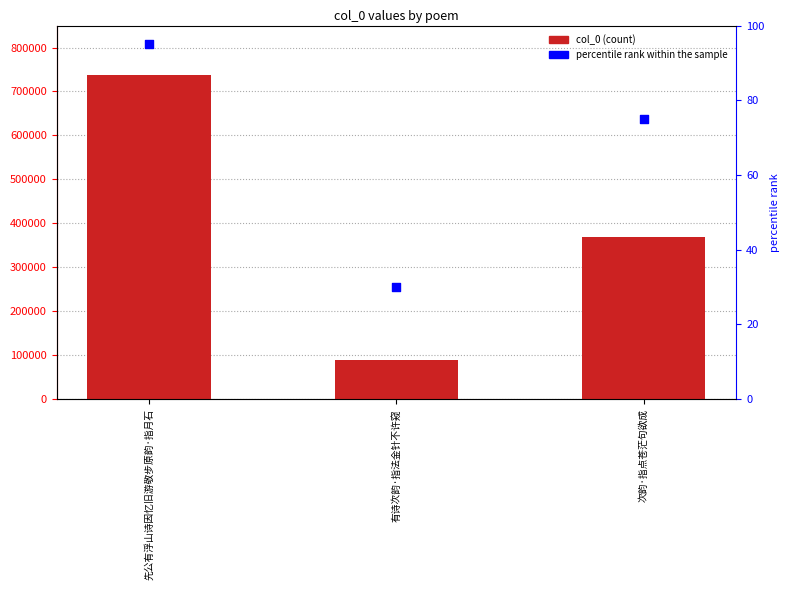

Which series has the widest spread of Y values?

col_0